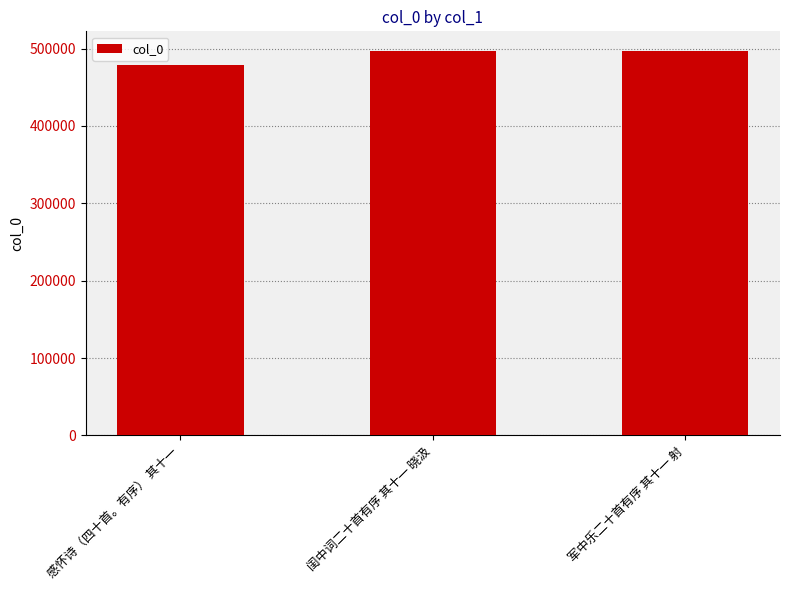

Which category has the lowest value across all series?

感怀诗（四十首。有序） 其十一